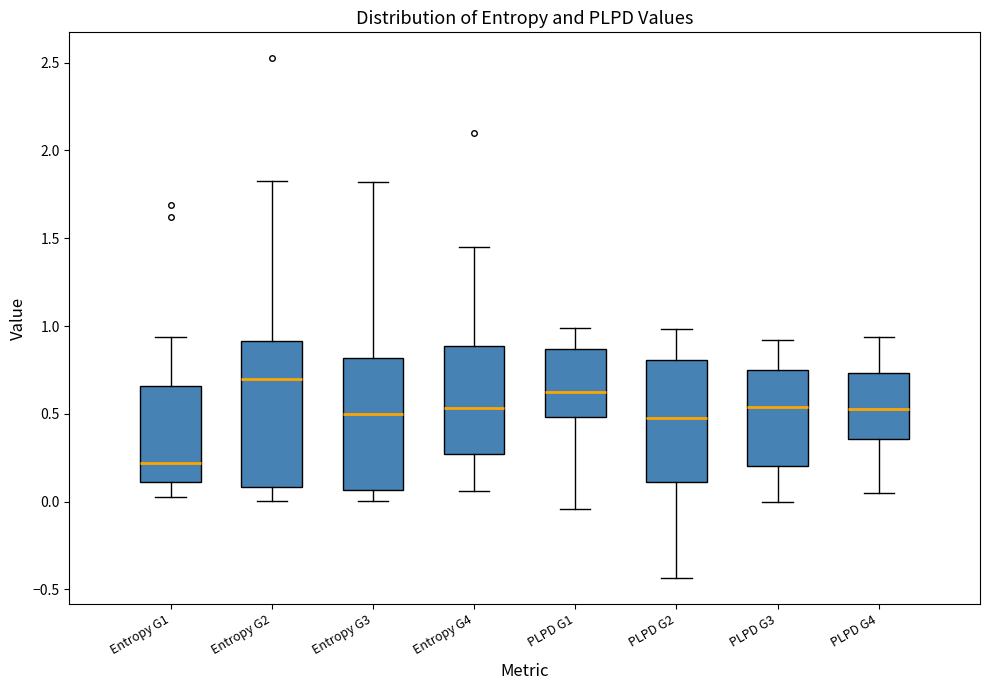

Reading left to right, transcribe this box plot: for each box, give where its median line is, the range the box spans, and where its two whiskers end, as read against the y-axis. The values are not printed on the chart, so give them approximately, as read against the axis.

Entropy G1: median 0.20, box 0.10 to 0.65, whiskers 0.00 to 0.95
Entropy G2: median 0.70, box 0.10 to 0.90, whiskers 0.00 to 1.85
Entropy G3: median 0.50, box 0.05 to 0.80, whiskers 0.00 to 1.80
Entropy G4: median 0.55, box 0.25 to 0.90, whiskers 0.05 to 1.45
PLPD G1: median 0.65, box 0.50 to 0.85, whiskers -0.05 to 1.00
PLPD G2: median 0.45, box 0.10 to 0.80, whiskers -0.45 to 1.00
PLPD G3: median 0.55, box 0.20 to 0.75, whiskers 0.00 to 0.90
PLPD G4: median 0.55, box 0.35 to 0.75, whiskers 0.05 to 0.95